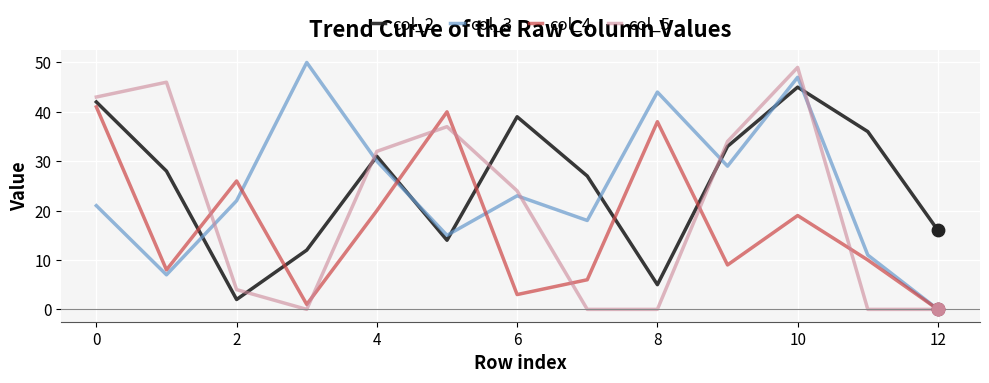

True or false: col_4 and col_2 intersect in this chart.

True